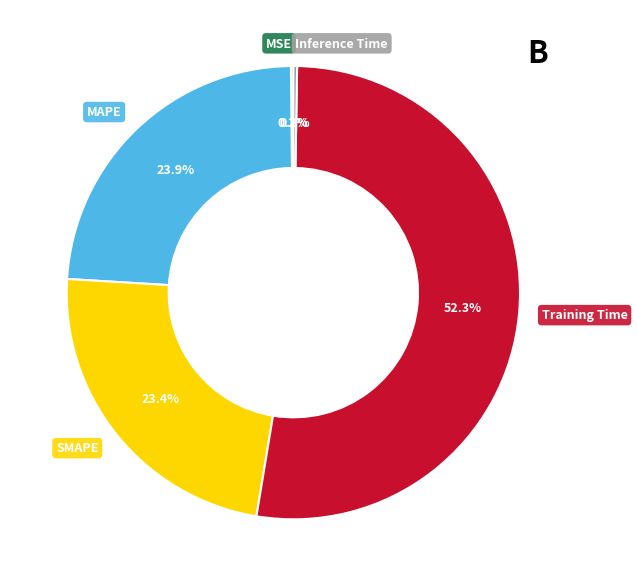

What percentage is NOT represented by MAPE?

76.1%